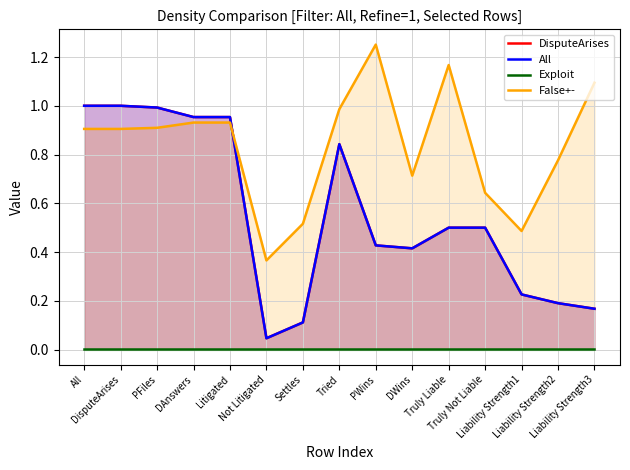

What is the label of the 9th point from the right?

Settles